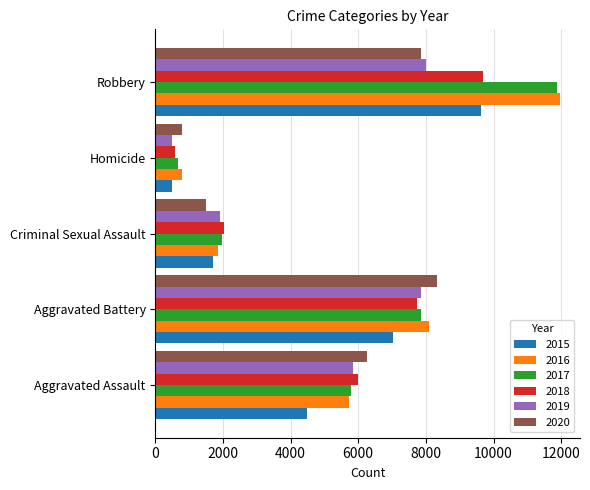

What is the total value across all series at Criminal Sexual Assault?

10952